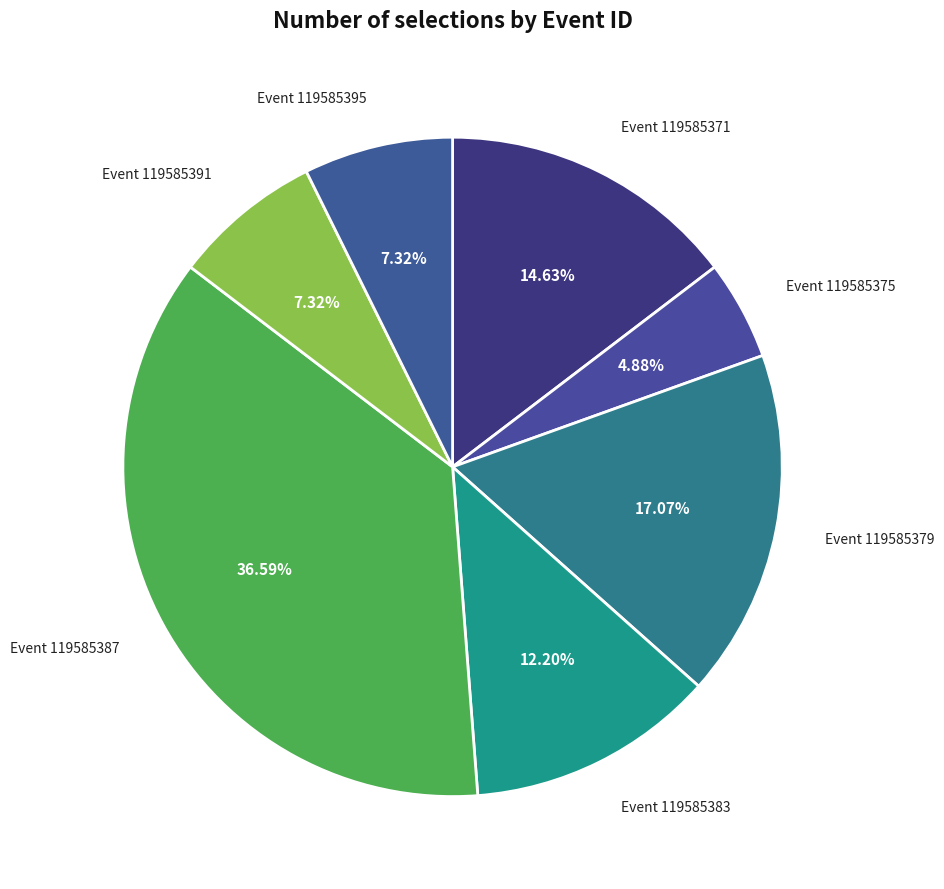

Which category has the biggest portion of the pie?

119585387